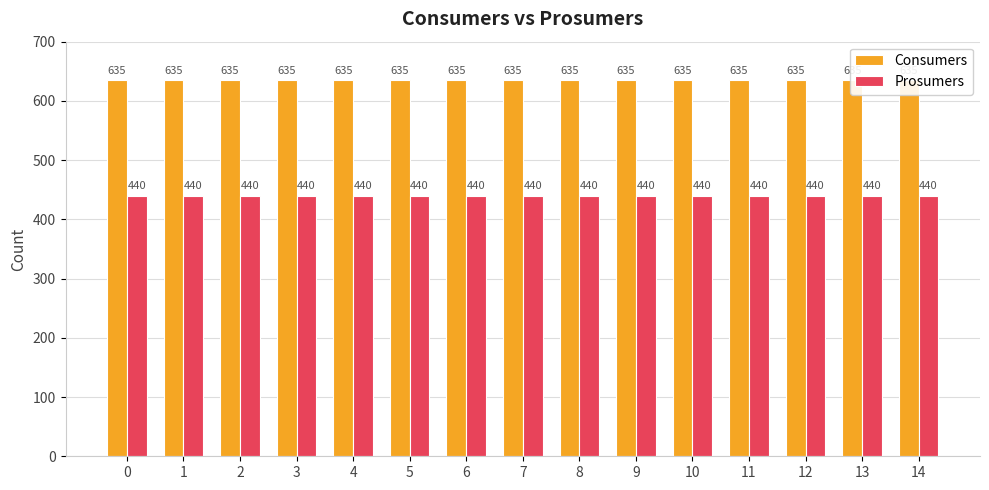

What is the lowest value of the Prosumers series?

440